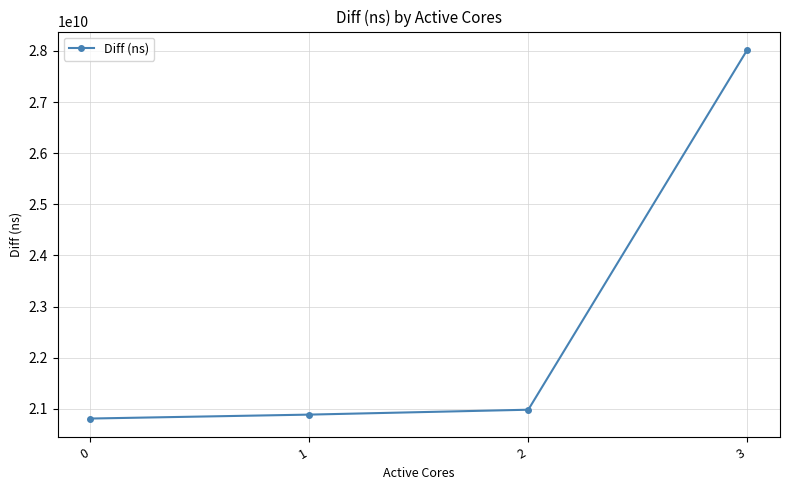

True or false: the data shows 11900250716 at 1.

False